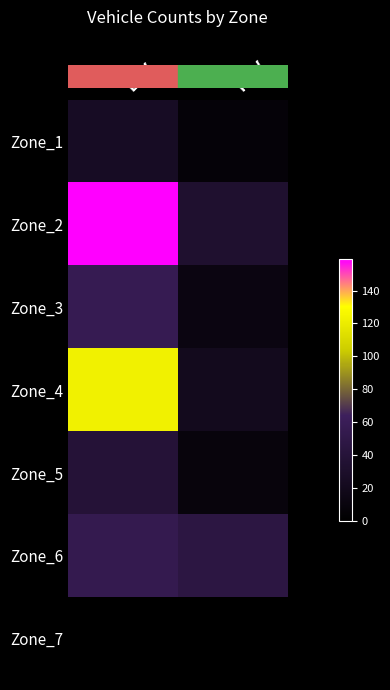

At how many categories does at least one series exceed 62?

1